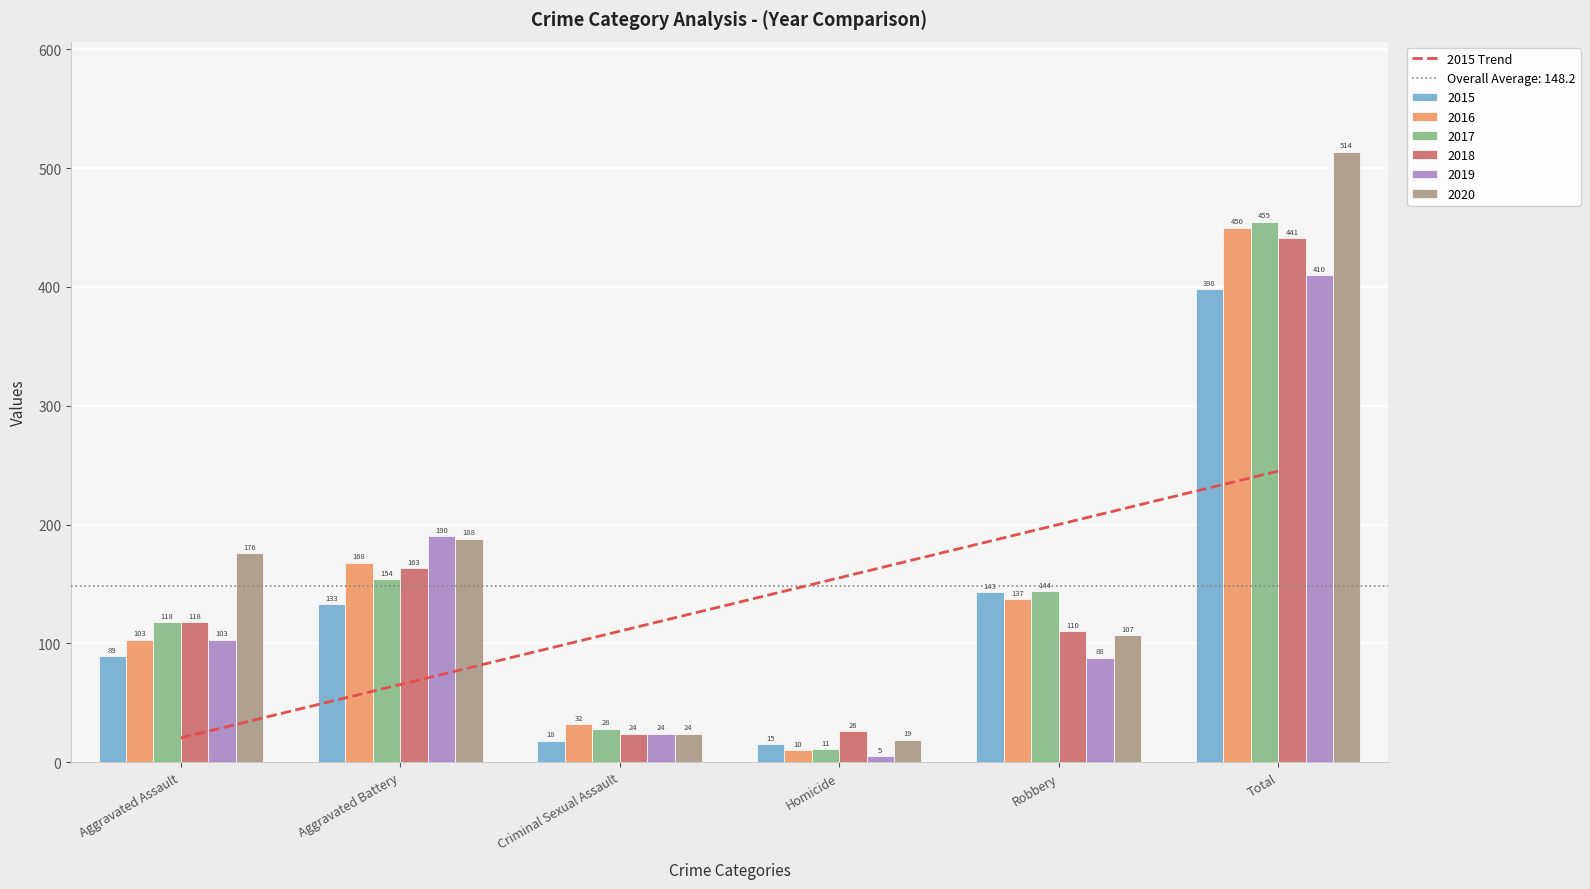

What is the maximum value for 2016?

450